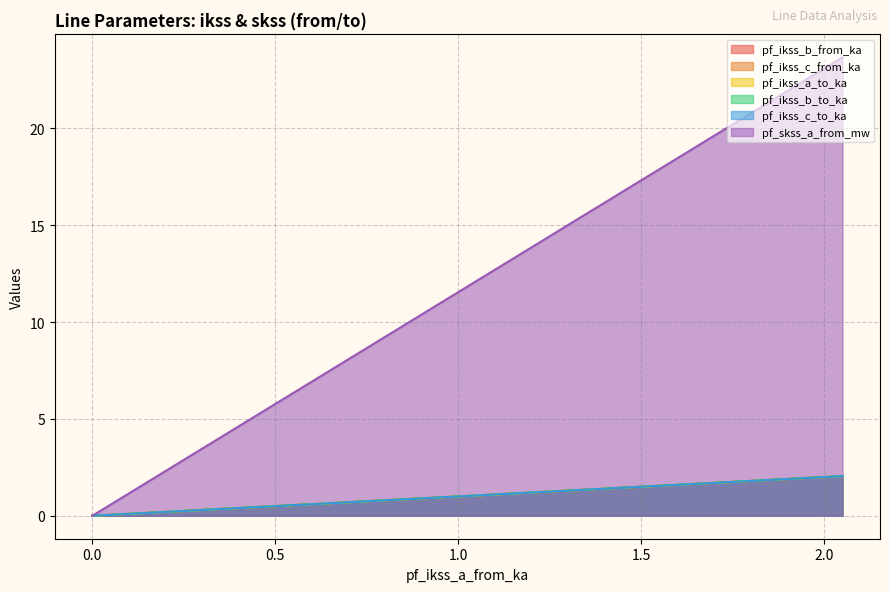

True or false: pf_skss_a_from_mw has more than 1 interior local peaks.

False